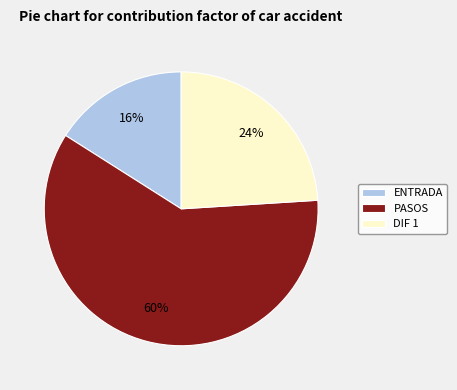

How many slices are in this pie chart?

3